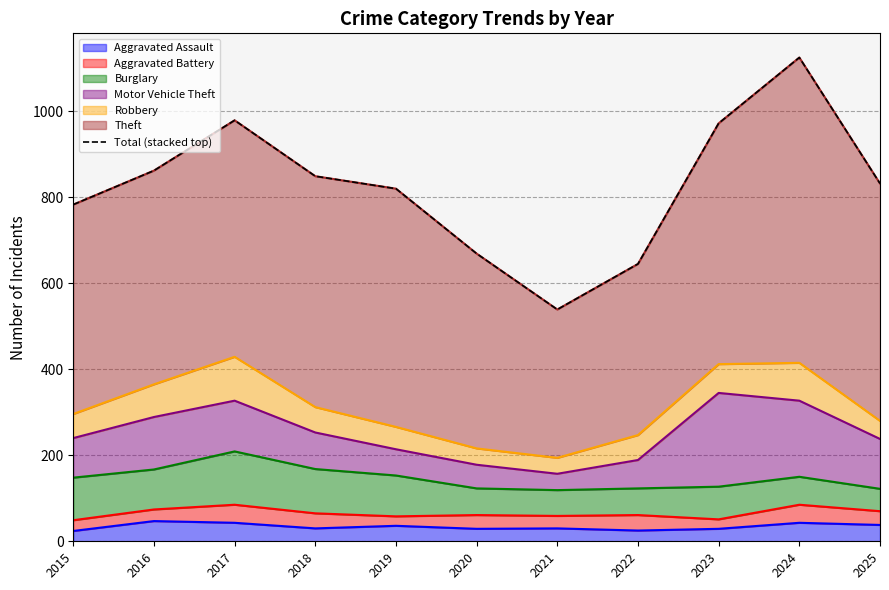

What is the difference between the maximum and minimum values?

586